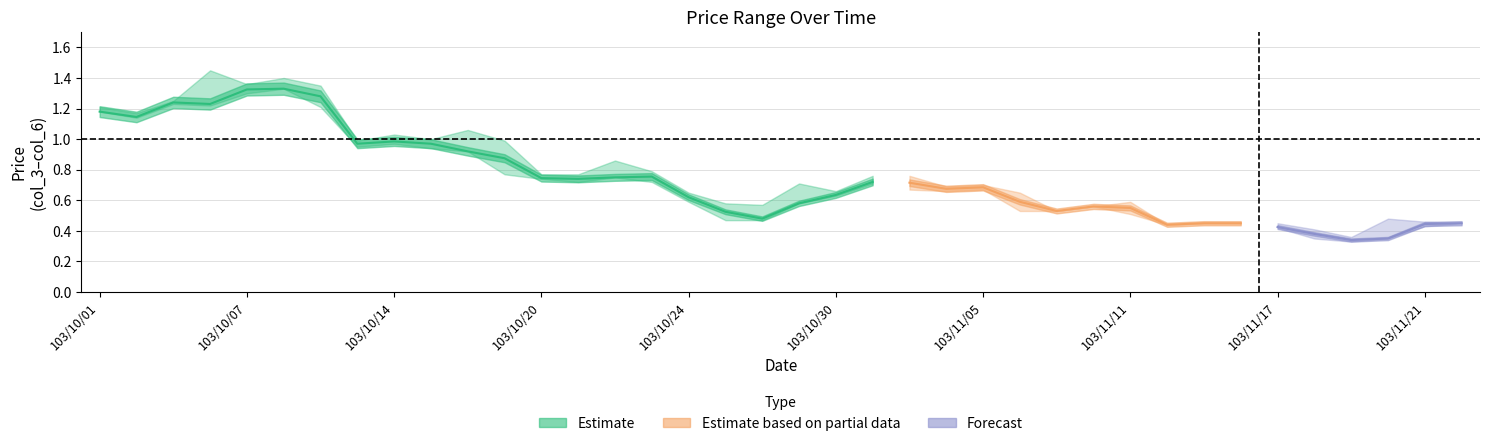

What value does the col_3 series have at 103/10/13?

1.0